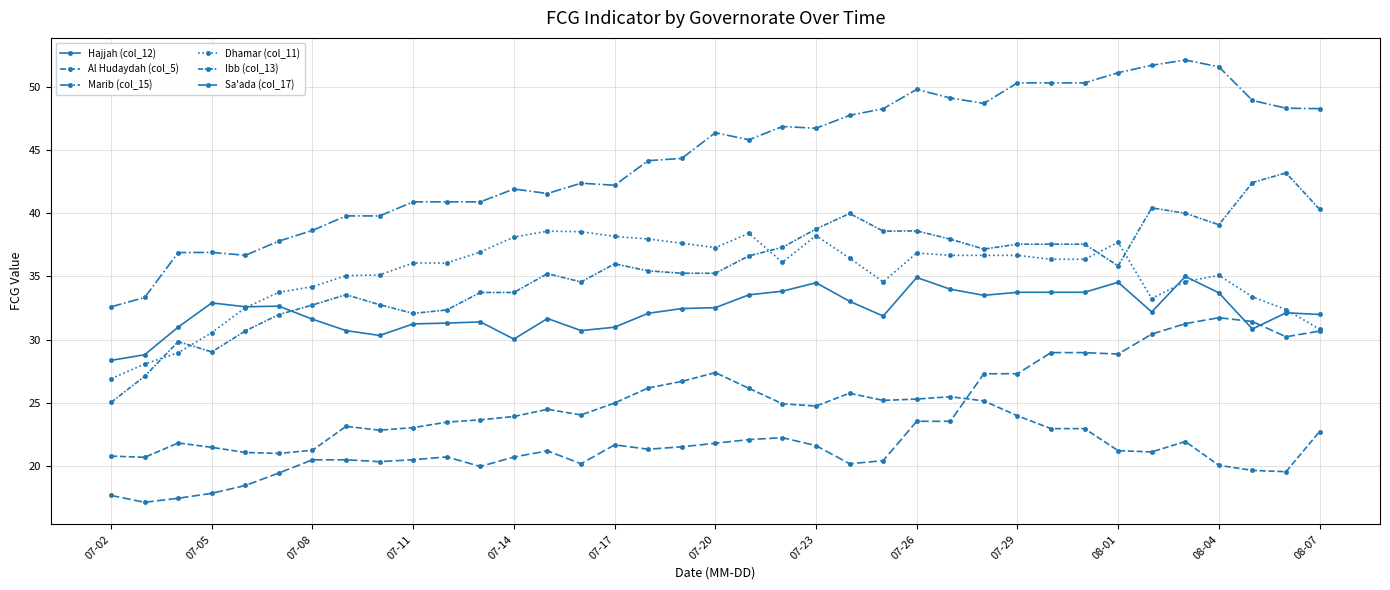

Reading right to left, what are all the values shown in this chart?

Hajjah (col_12): 32.0	32.1	30.8	33.7	35.0	32.2	34.5	33.7	33.7	33.7	33.5	34.0	34.9	31.9	33.0	34.5	33.8	33.5	32.5	32.5	32.1	31.0	30.7	31.7	30.0	31.4	31.3	31.2	30.3	30.7	31.6	32.6	32.6	32.9	31.0	28.8	28.4
Al Hudaydah (col_5): 22.7	19.6	19.7	20.1	21.9	21.1	21.2	23.0	23.0	24.0	25.2	25.5	25.3	25.2	25.8	24.7	24.9	26.1	27.4	26.7	26.2	25.0	24.0	24.5	23.9	23.7	23.5	23.0	22.8	23.1	21.3	21.0	21.1	21.5	21.8	20.7	20.8
Marib (col_15): 48.3	48.3	48.9	51.6	52.1	51.7	51.1	50.3	50.3	50.3	48.7	49.1	49.8	48.3	47.7	46.7	46.9	45.8	46.4	44.3	44.2	42.2	42.4	41.6	41.9	40.9	40.9	40.9	39.8	39.8	38.6	37.8	36.7	36.9	36.9	33.3	32.6
Dhamar (col_11): 30.8	32.4	33.4	35.1	34.6	33.3	37.7	36.4	36.4	36.7	36.7	36.7	36.8	34.6	36.4	38.2	36.1	38.4	37.3	37.6	38.0	38.2	38.5	38.6	38.1	36.9	36.1	36.1	35.1	35.1	34.2	33.7	32.5	30.6	29.0	28.1	26.9
Ibb (col_13): 40.3	43.2	42.4	39.1	40.0	40.4	35.8	37.6	37.6	37.6	37.2	37.9	38.6	38.6	40.0	38.8	37.3	36.6	35.2	35.3	35.4	36.0	34.6	35.2	33.7	33.7	32.3	32.1	32.8	33.6	32.7	32.0	30.7	29.0	29.8	27.1	25.0
Sa'ada (col_17): 30.7	30.2	31.4	31.7	31.3	30.4	28.9	29.0	29.0	27.3	27.3	23.5	23.5	20.4	20.2	21.6	22.2	22.1	21.8	21.5	21.3	21.7	20.2	21.2	20.7	20.0	20.7	20.5	20.3	20.5	20.5	19.5	18.5	17.8	17.5	17.1	17.7